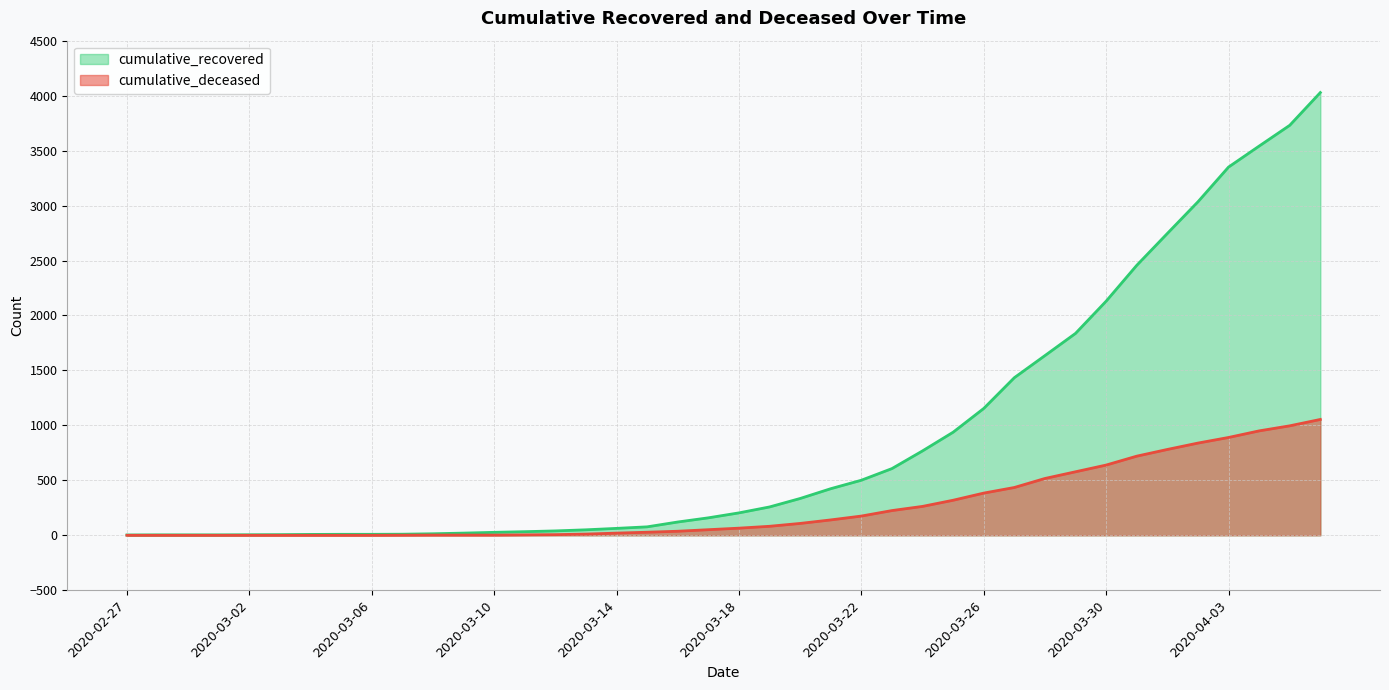

True or false: cumulative_deceased and cumulative_recovered intersect in this chart.

False